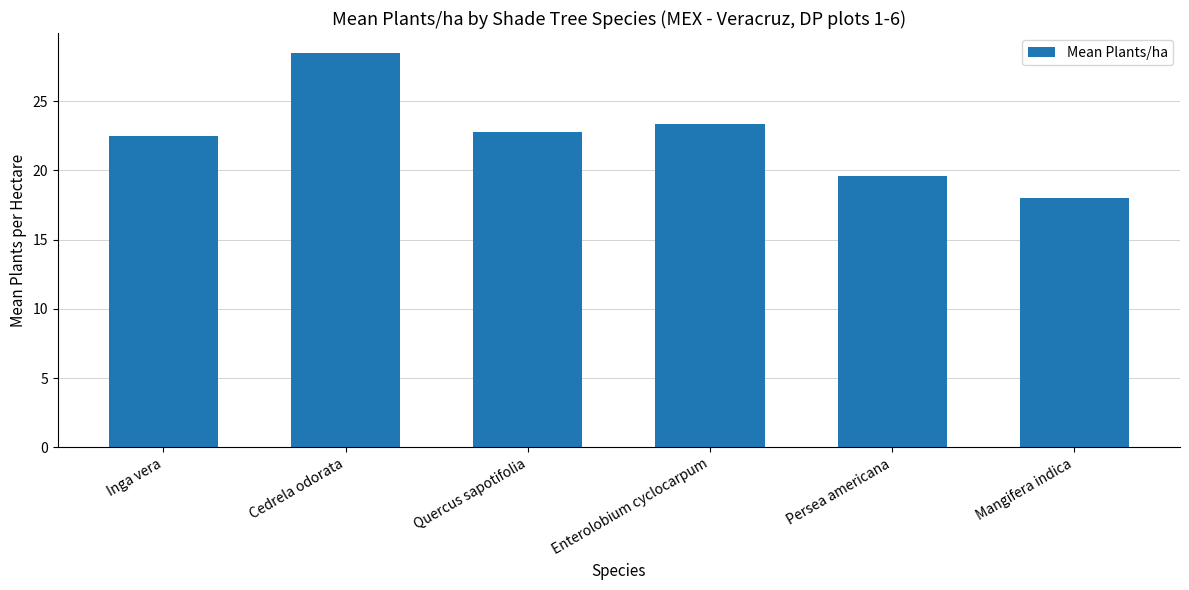

Which category has the highest value across all series?

Cedrela odorata